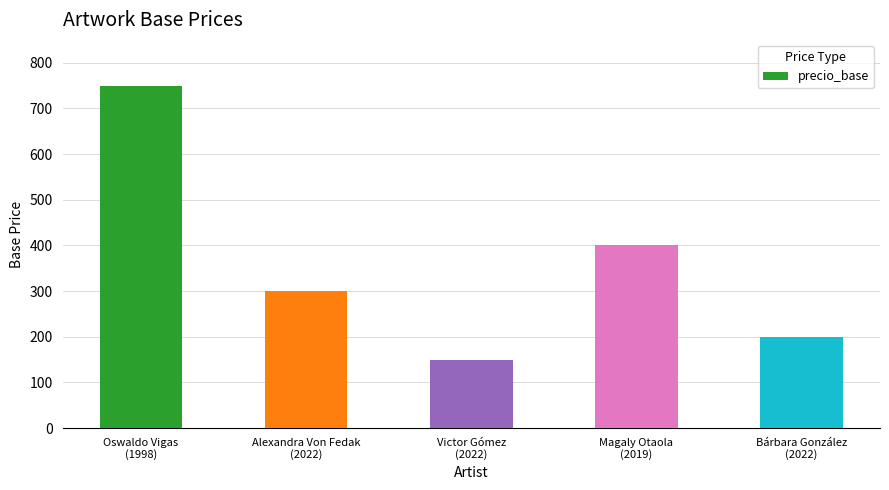

Reading right to left, what are all the values shown in this chart?

200	400	150	300	750